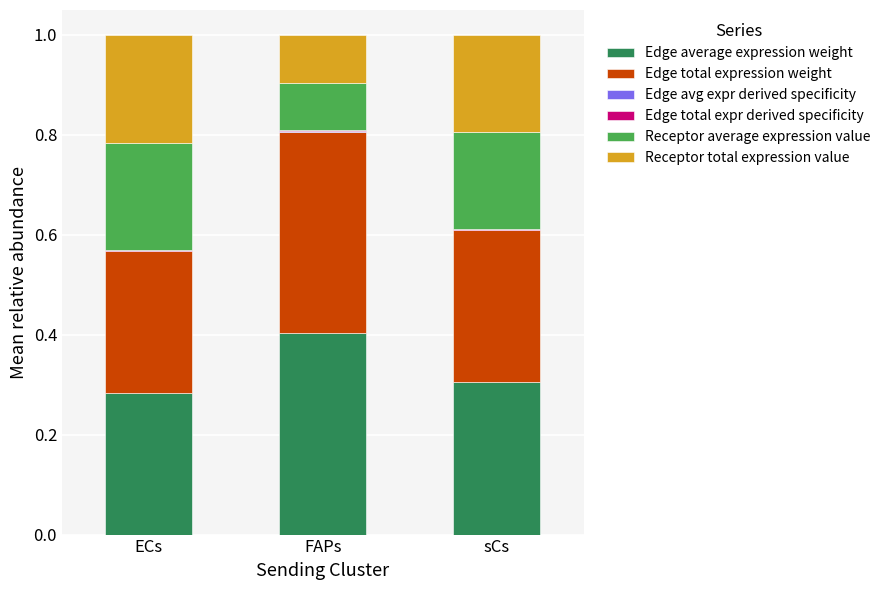

At which category is the sum across all series the highest?

FAPs